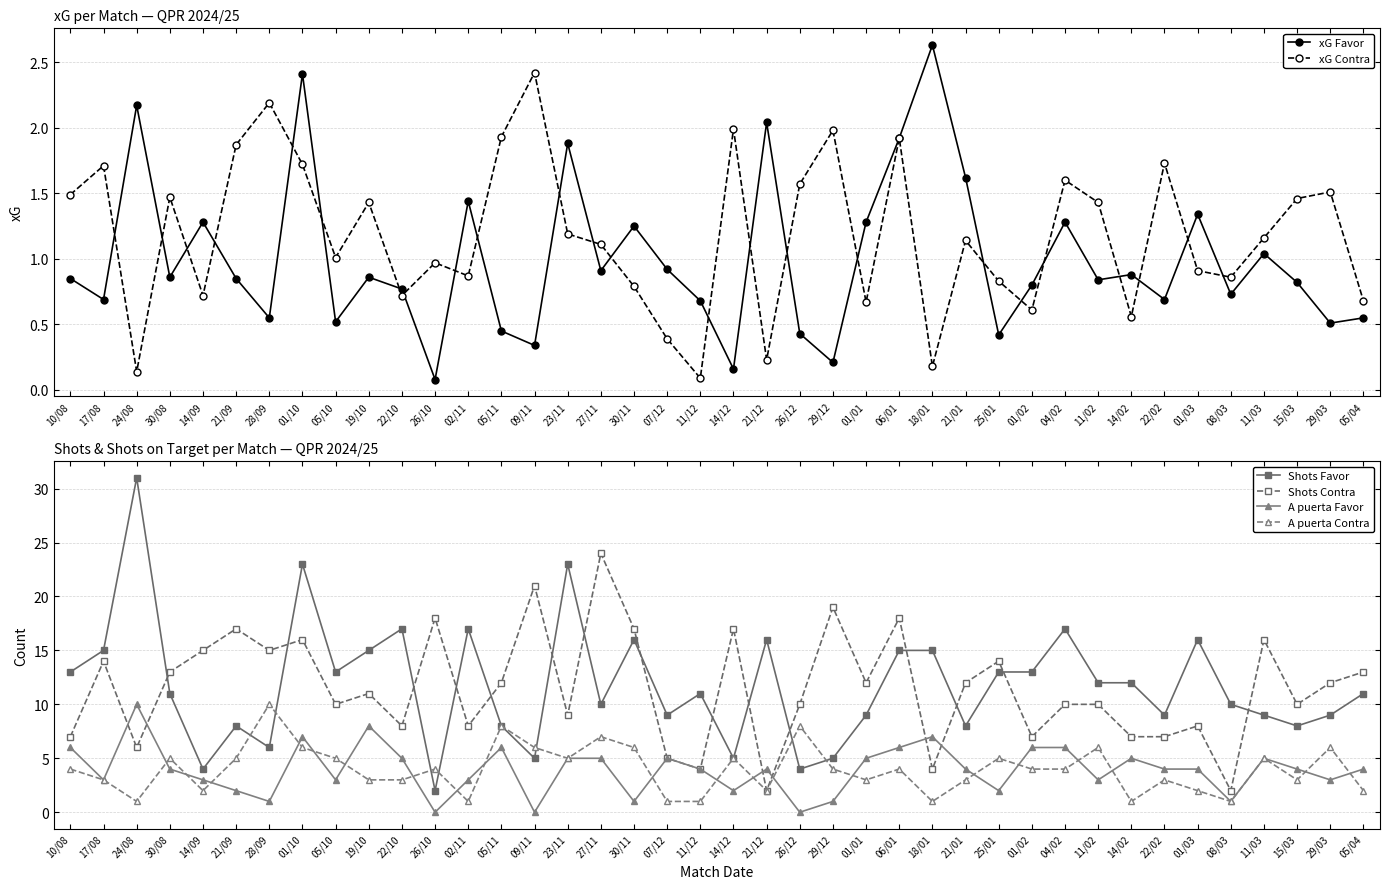

What position from the right is 02/11?

28